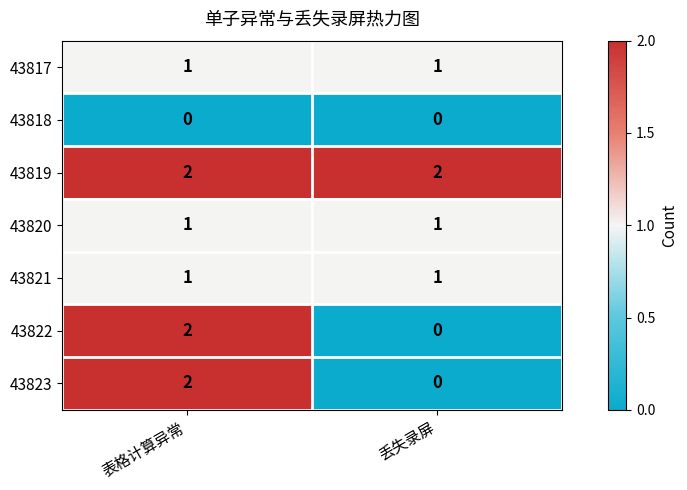

The value of 43822 at 表格计算异常 is 2. True or false?

True